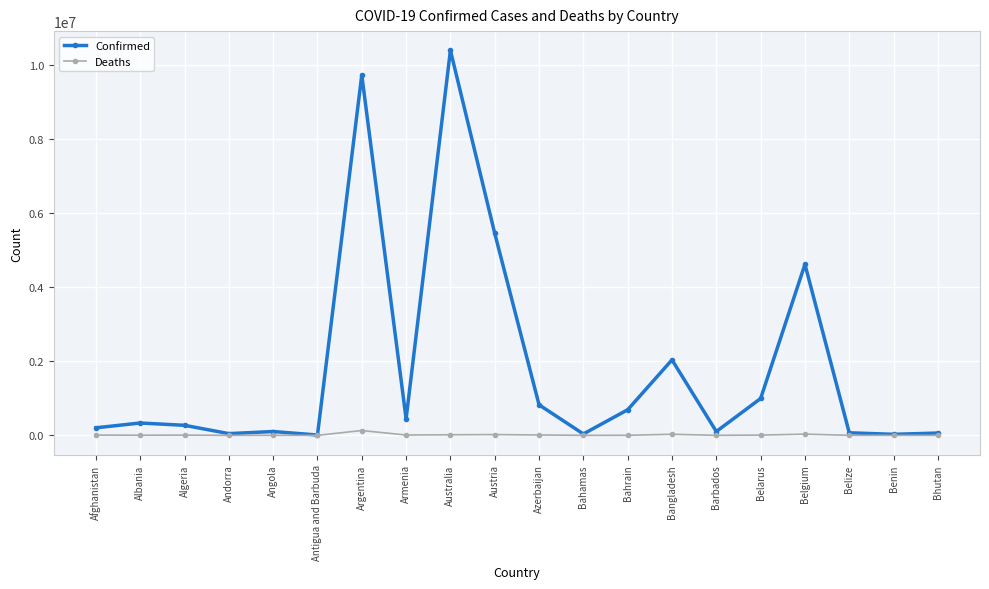

The value of Confirmed at Bangladesh is 2035517. True or false?

True